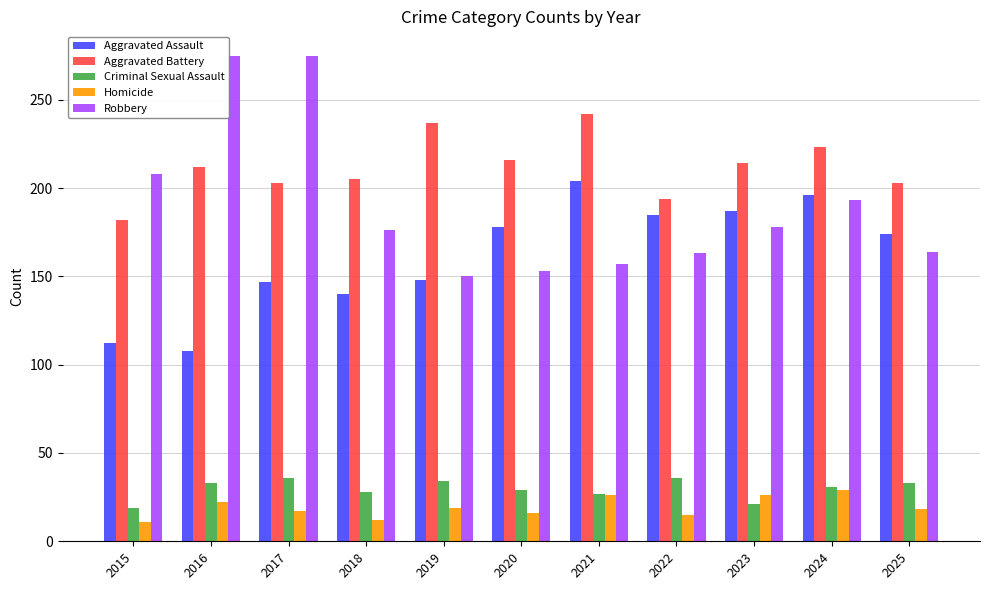

What is the minimum value shown in the chart?

11